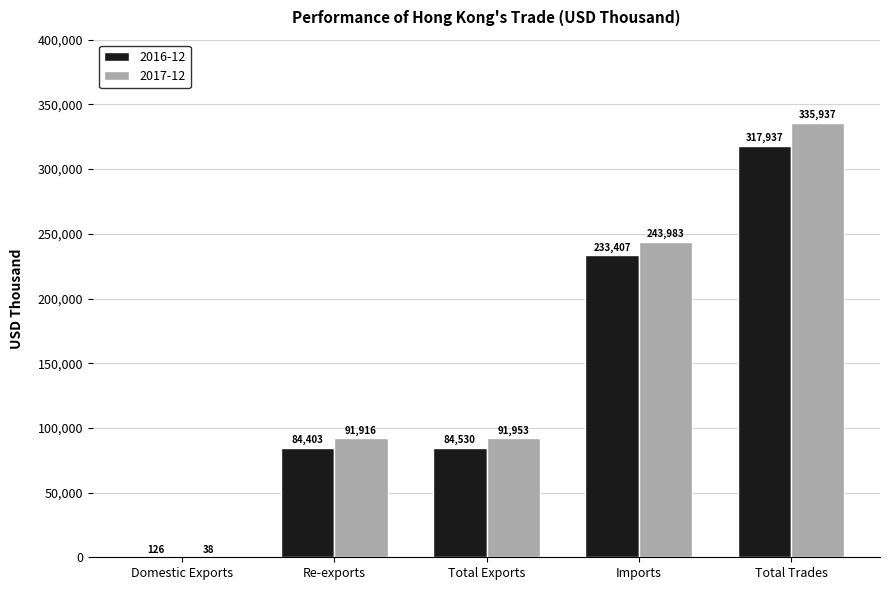

Read the 2016-12 value at Domestic Exports.

126.3